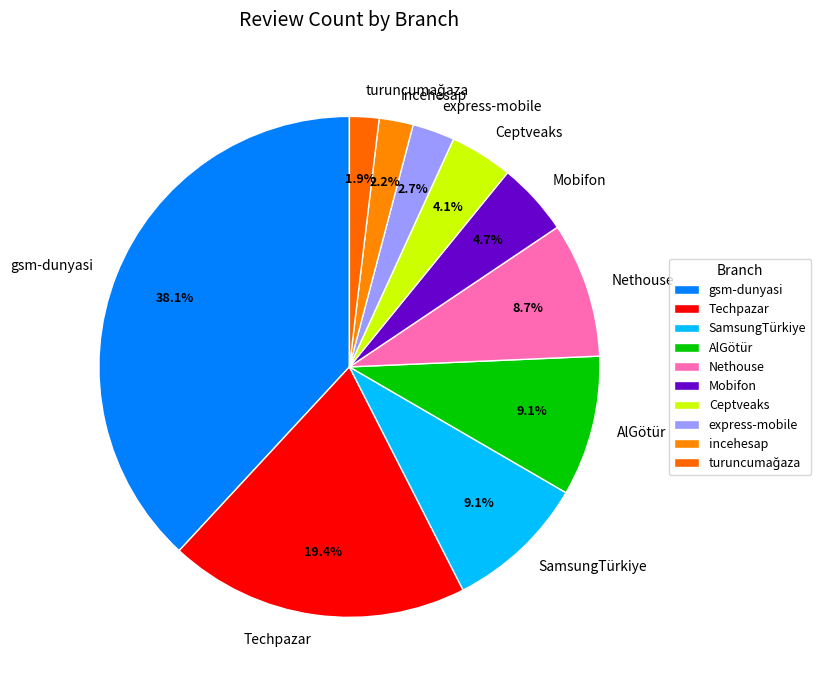

Which slice is the largest?

gsm-dunyasi